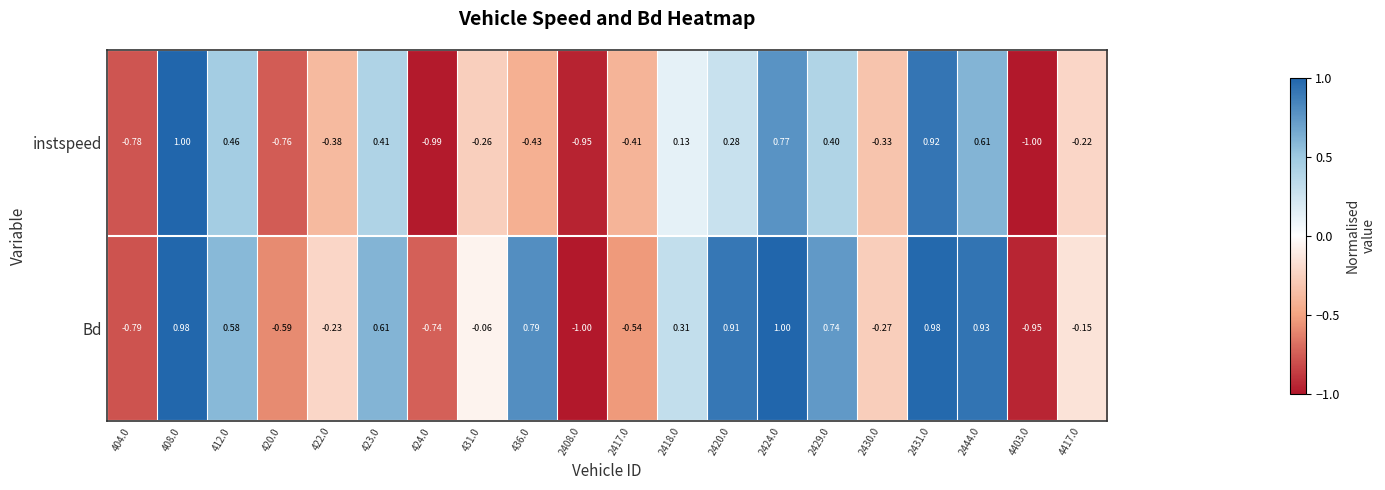

Is the value of Bd at 2444.0 greater than the value of instspeed at 2408.0?

Yes